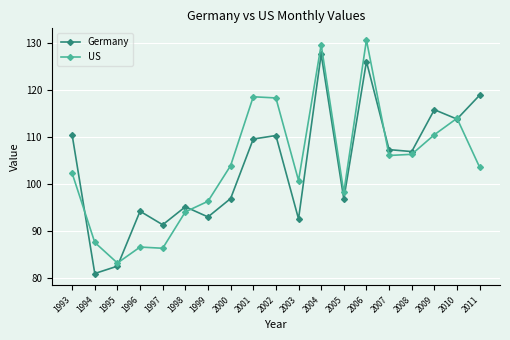

The value of Germany at 2005 is 96.8. True or false?

True